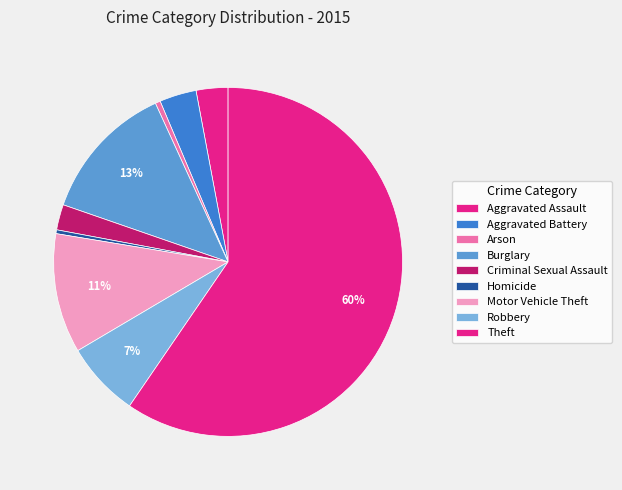

Does Arson account for over 50% of the chart?

No